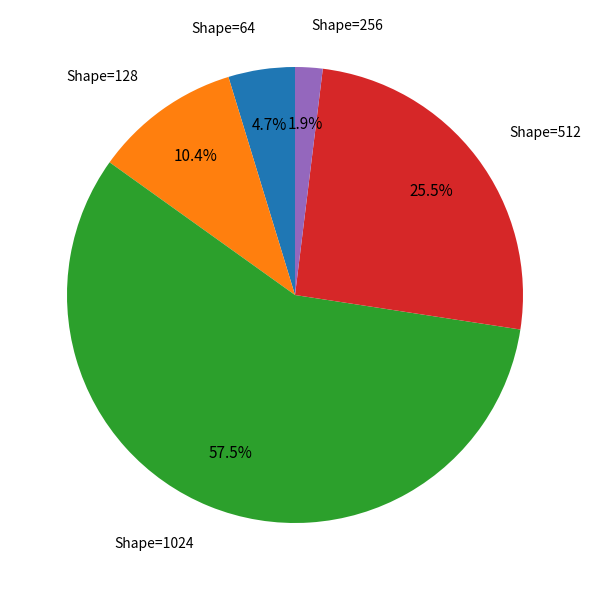

Does any single category account for the majority?

Yes